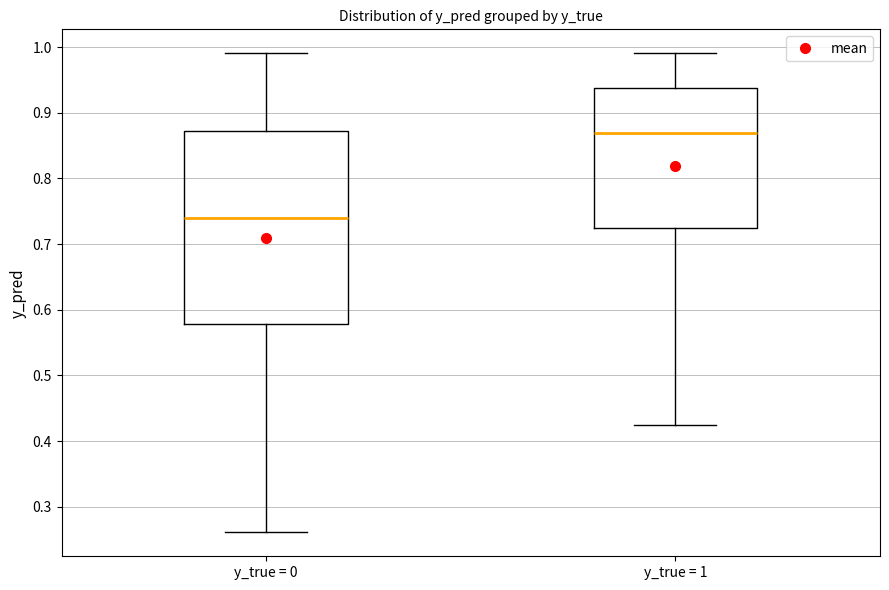

Where is the lower edge of the box for y_true = 1 on the y-axis? The values are not printed on the chart, so give them approximately, as read against the axis.

0.72